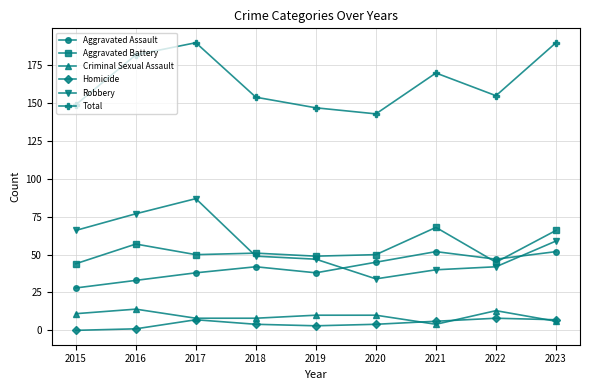

True or false: Aggravated Battery and Total cross at least once.

False